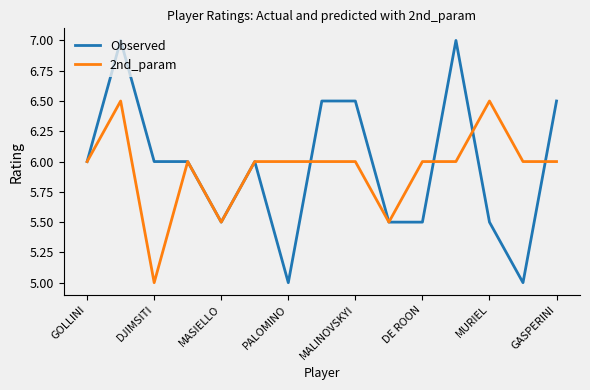

List the series in order of their peak value, lowest first.

2nd_param, Observed